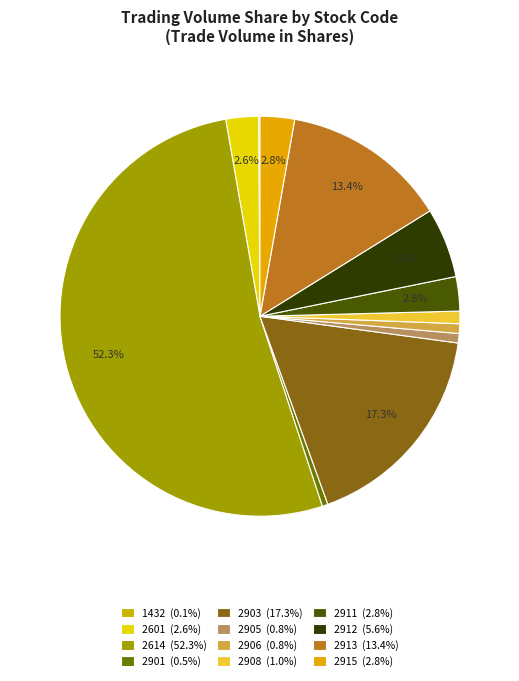

Is the sum of 2908 and 2911 greater than half?

No